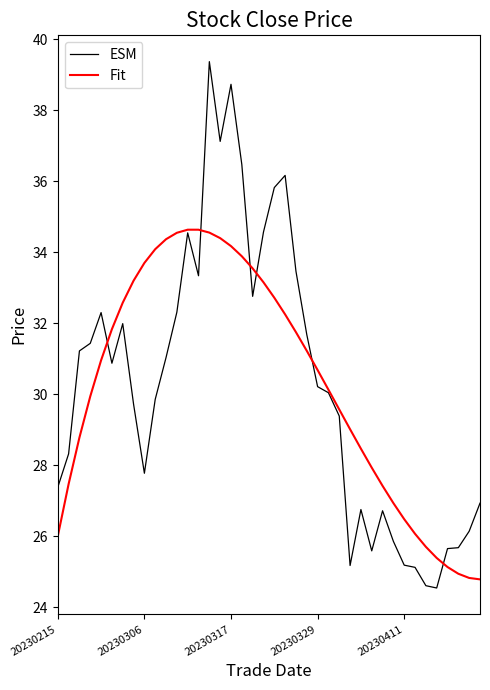

Which series has the largest range (max minus min)?

ESM